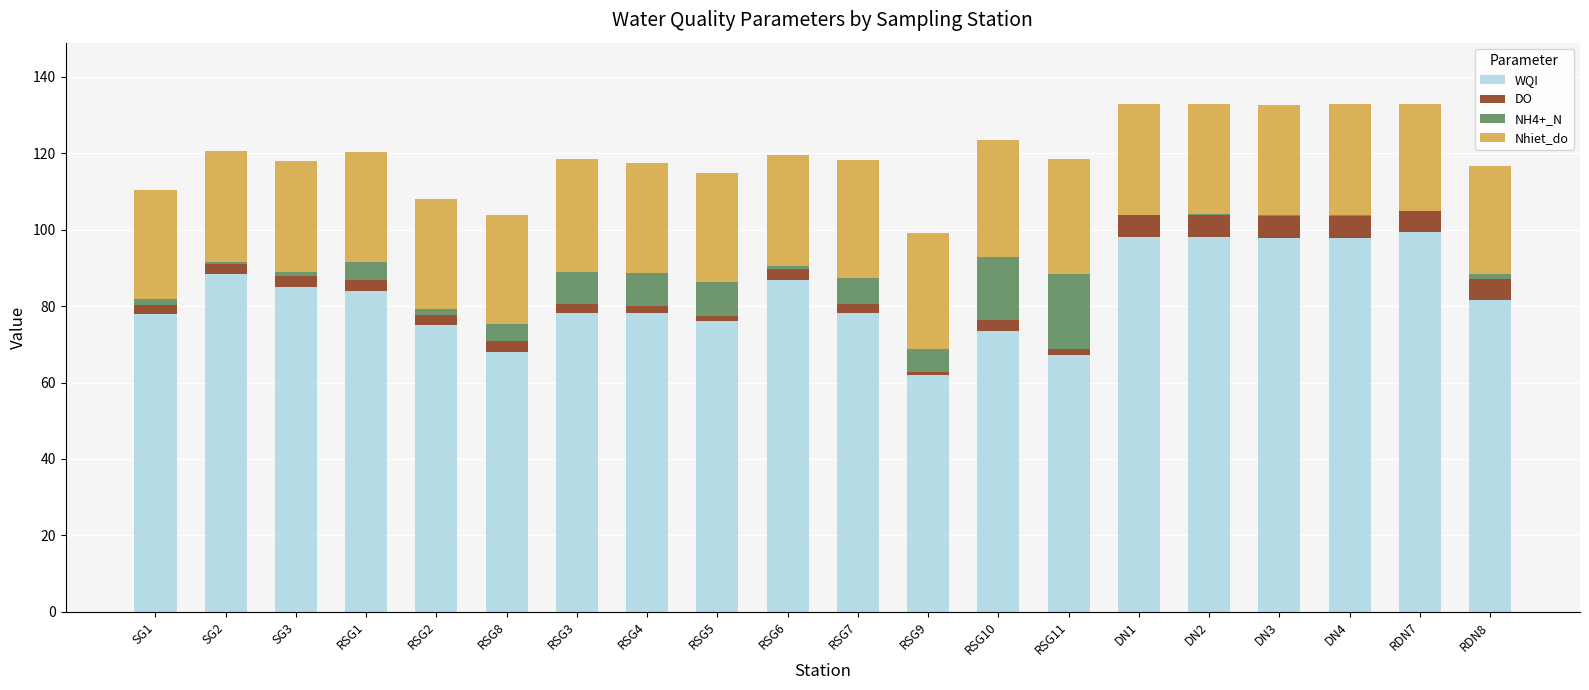

Does the chart contain stacked bars?

Yes